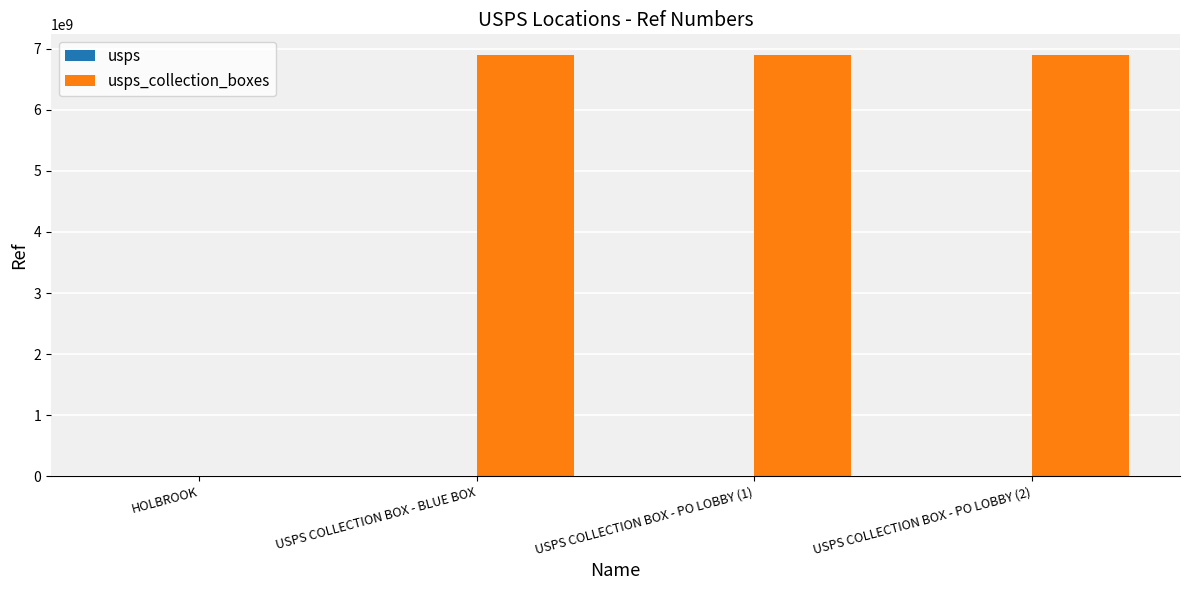

What is the total value across all series at USPS COLLECTION BOX - BLUE BOX?

6894800001